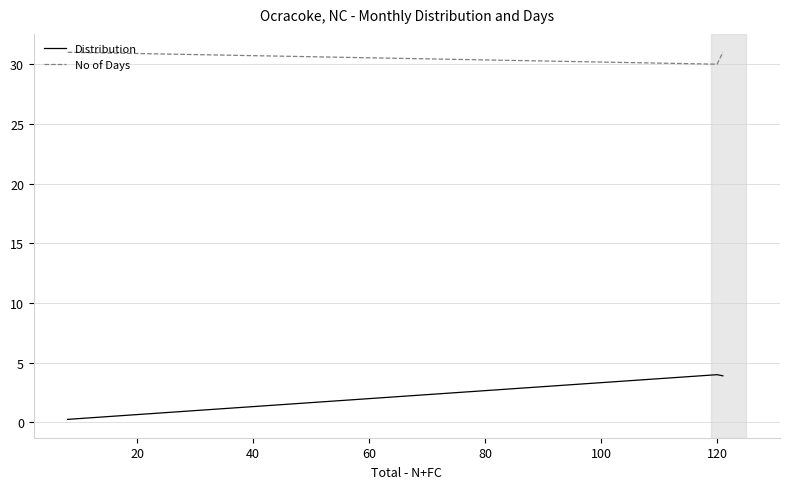

Which series has the largest total across all categories?

No of Days